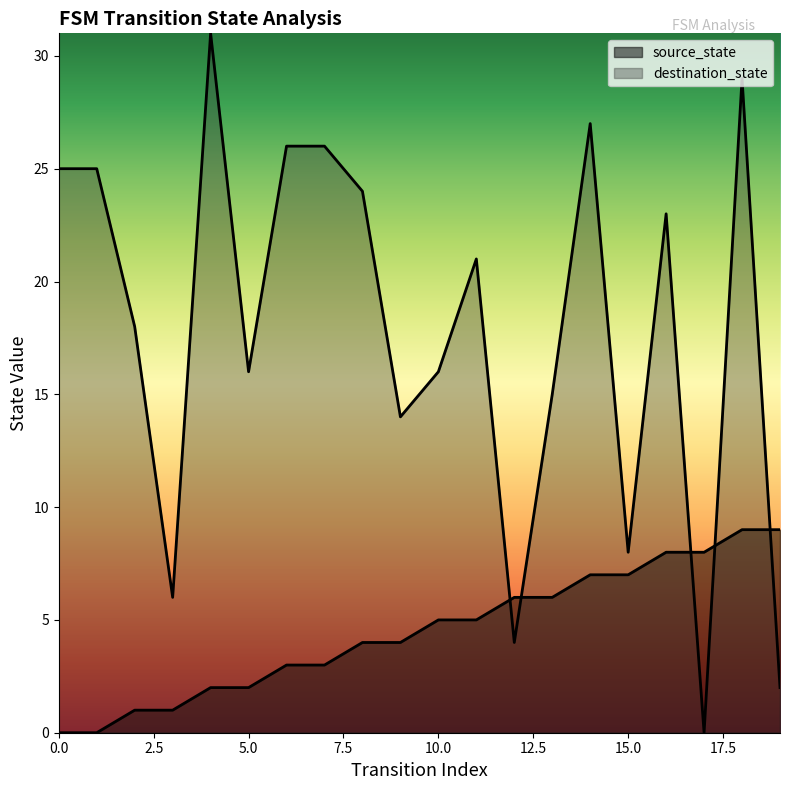

What is the sum of the destination_state values at 10 and 2?

34